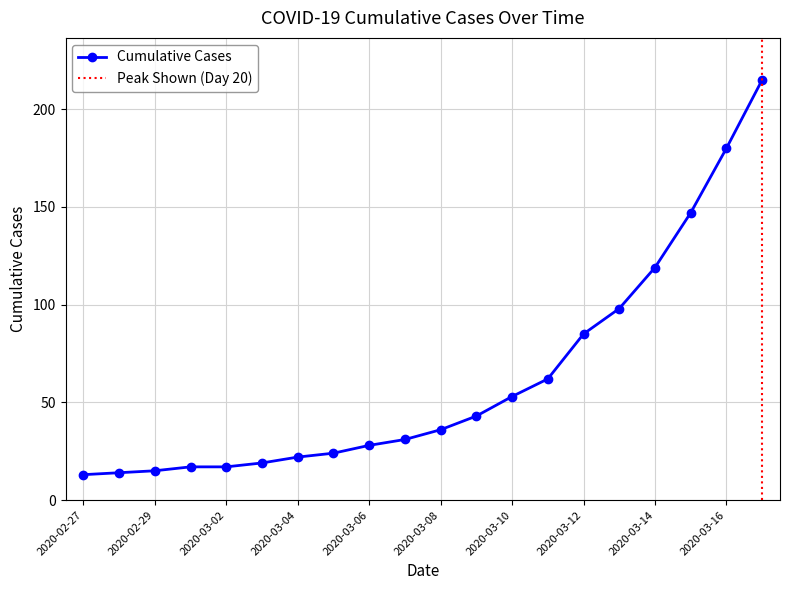

What position from the right is 2020-03-01?

17